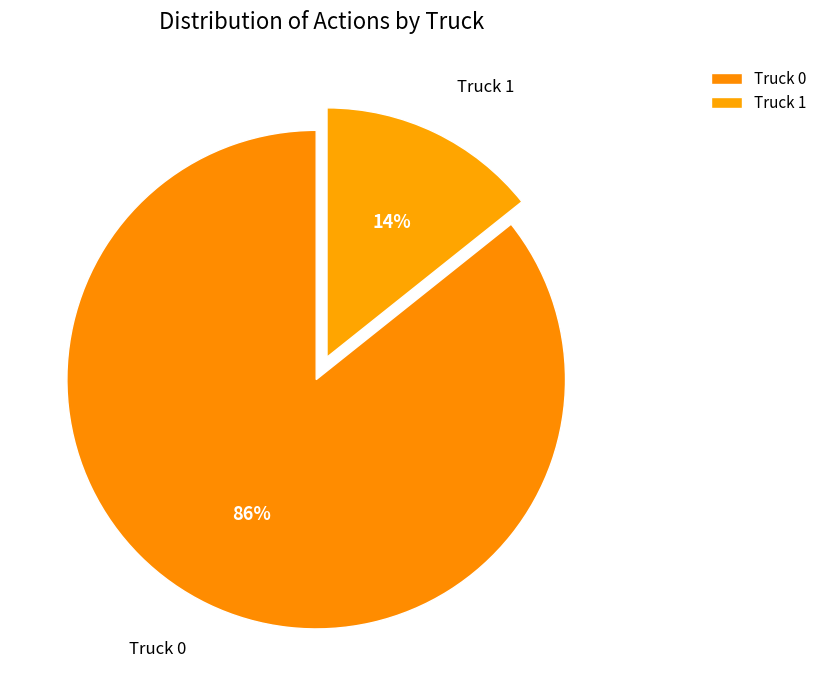

The Truck 0 slice represents 86% of the pie. True or false?

True